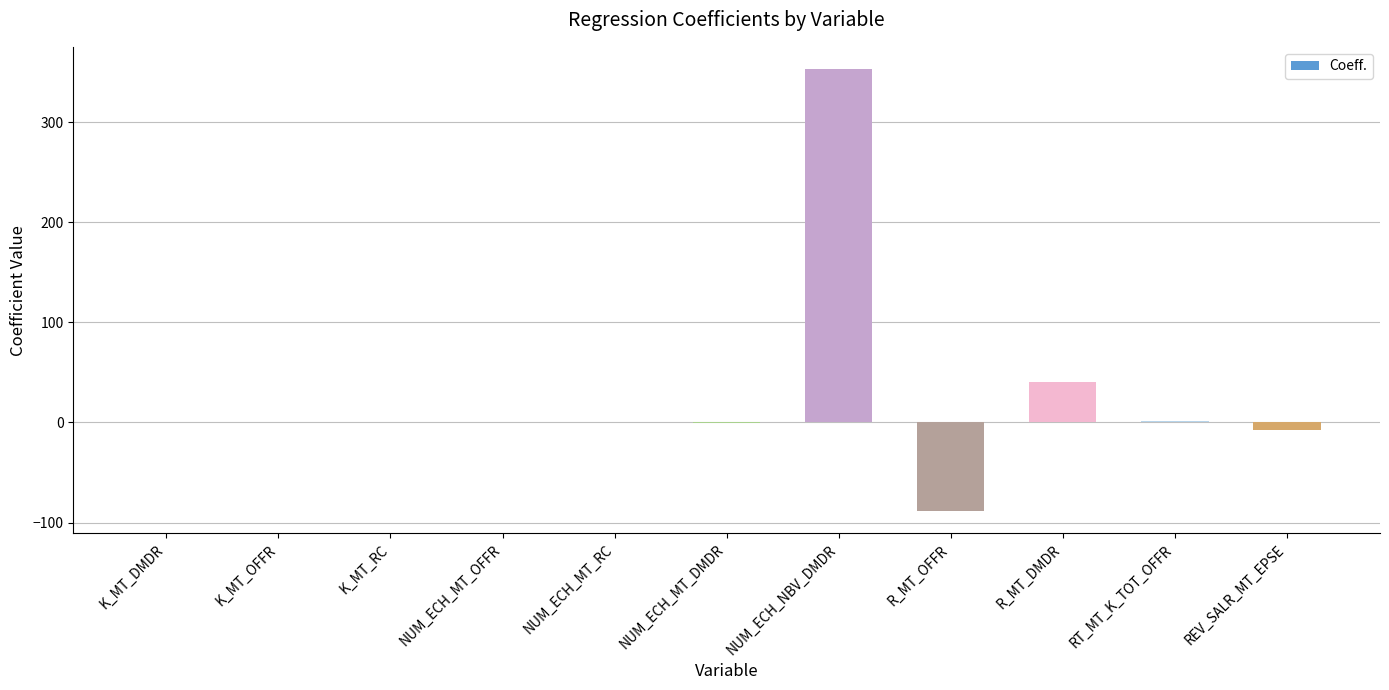

What is the approximate value at NUM_ECH_NBV_DMDR?

353.4